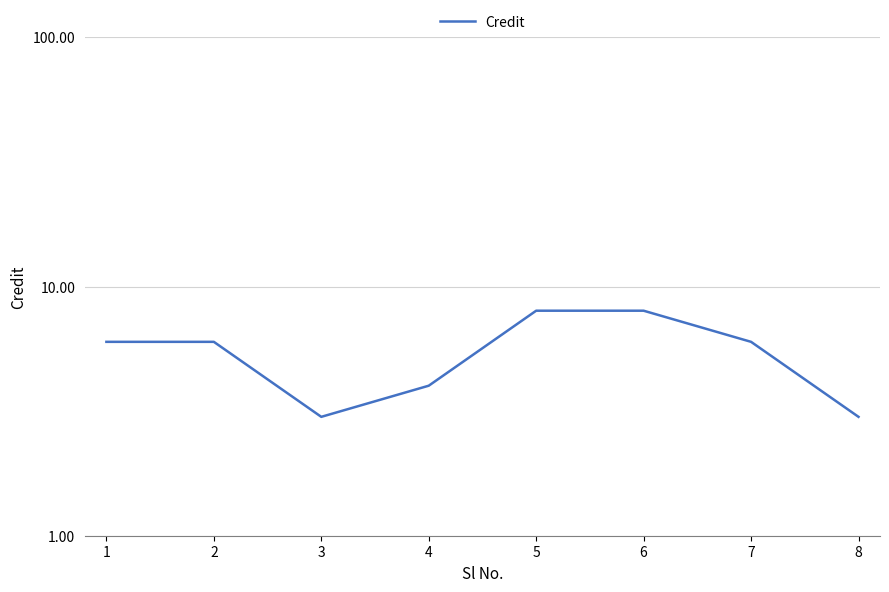

List the labels in order of value, smallest first.

3, 8, 4, 1, 2, 7, 5, 6